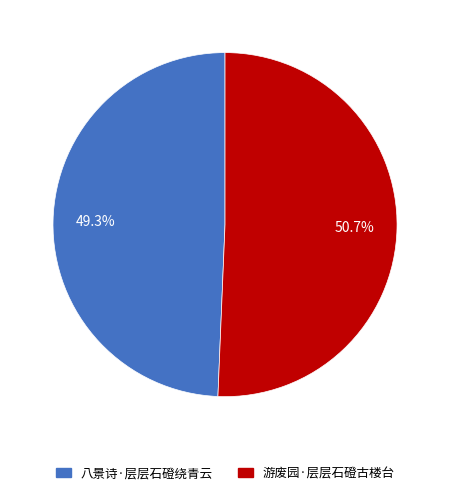

Is the sum of 游废园·层层石磴古楼台 and 八景诗·层层石磴绕青云 greater than half?

Yes